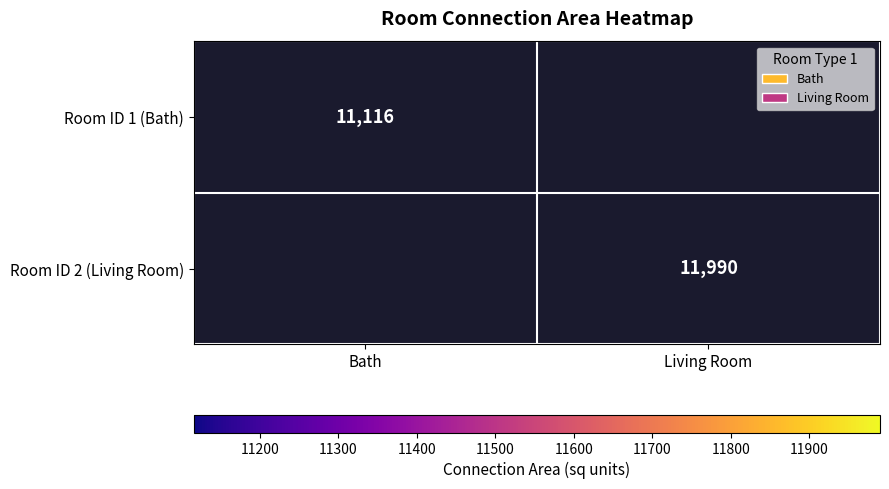

Is the value of Room ID 1 (Bath) at Bath greater than the value of Room ID 2 (Living Room) at Living Room?

No